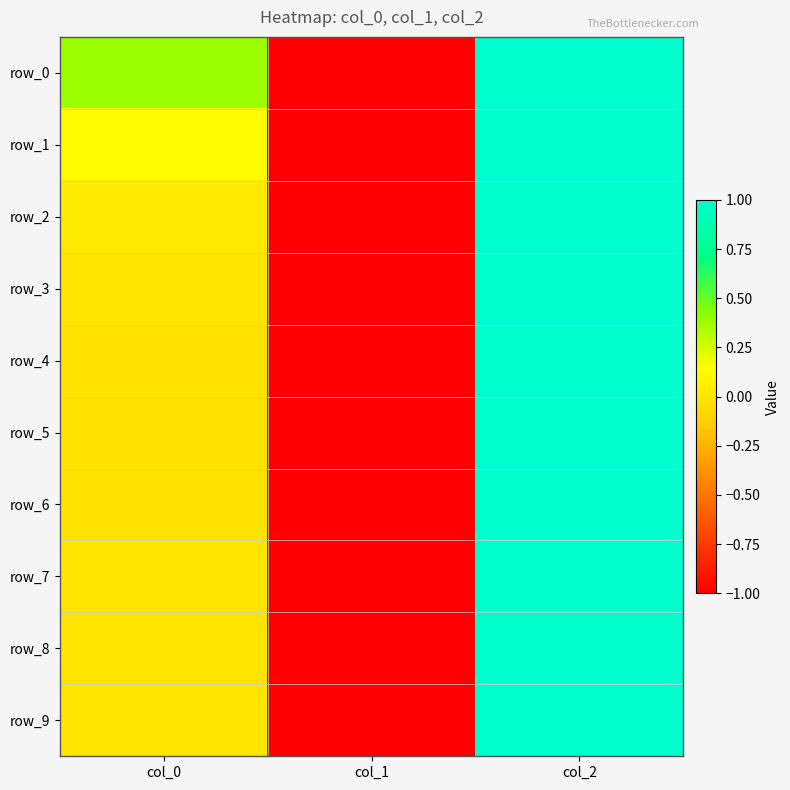

What is the difference between the row_7 values at col_1 and col_0?

1.0